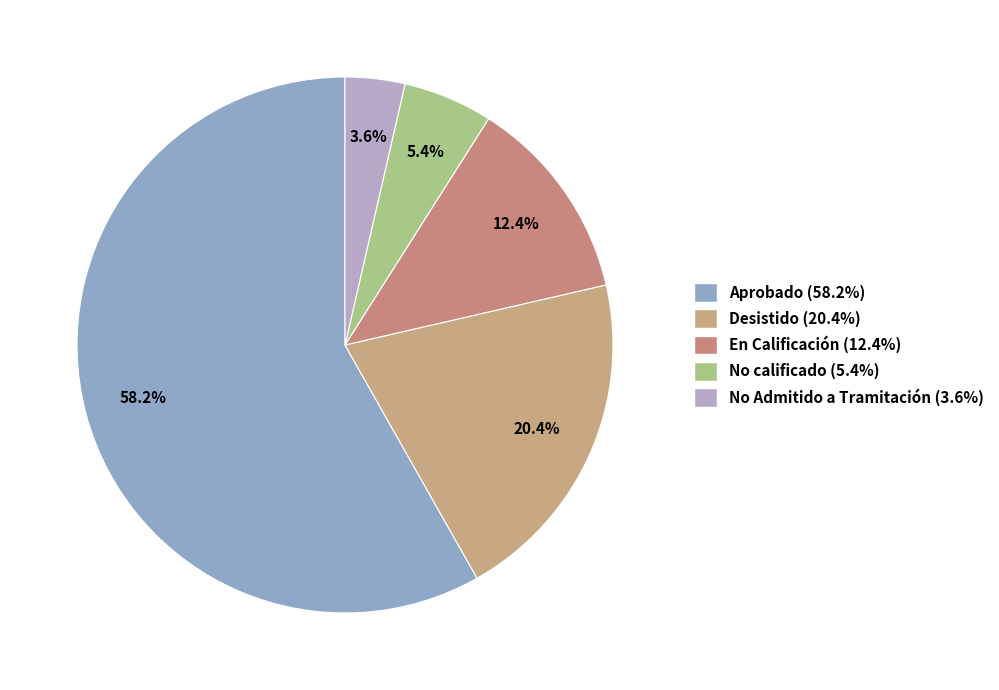

Count the number of slices in the pie.

5